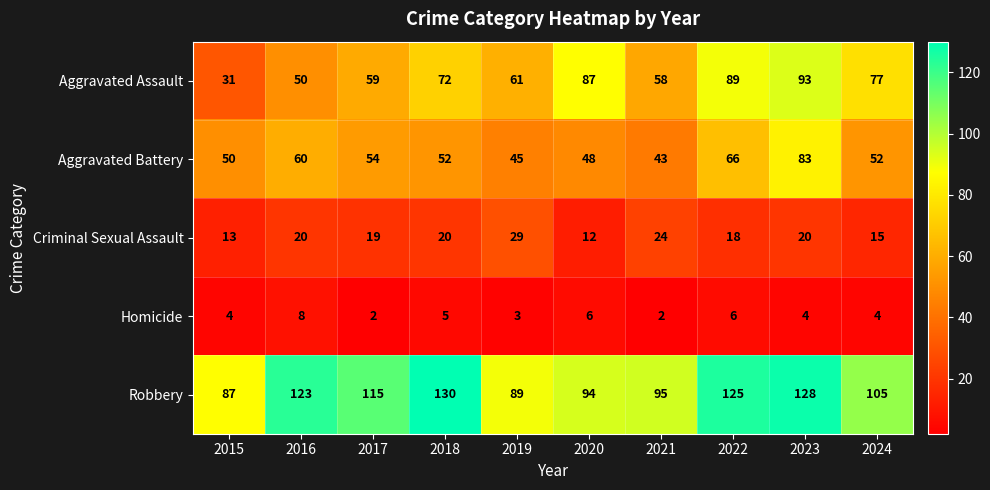

What is the total value across all series at 2021?

222